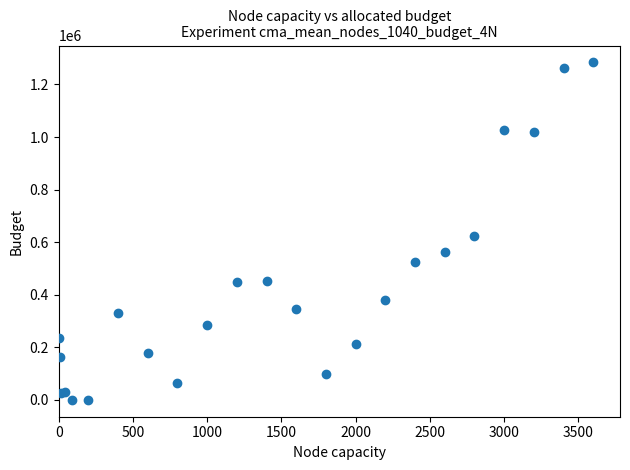

What Y value in the scatter plot is closest to 641998?

621938.7